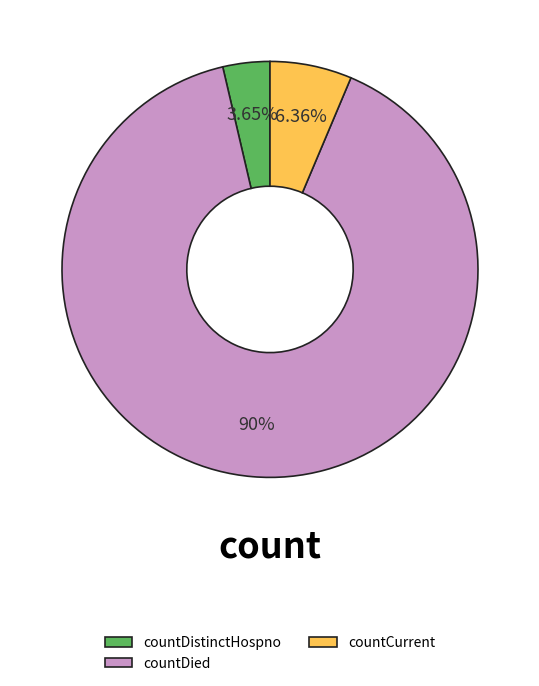

To the nearest percent, what percentage of the pie is countDied?

90%